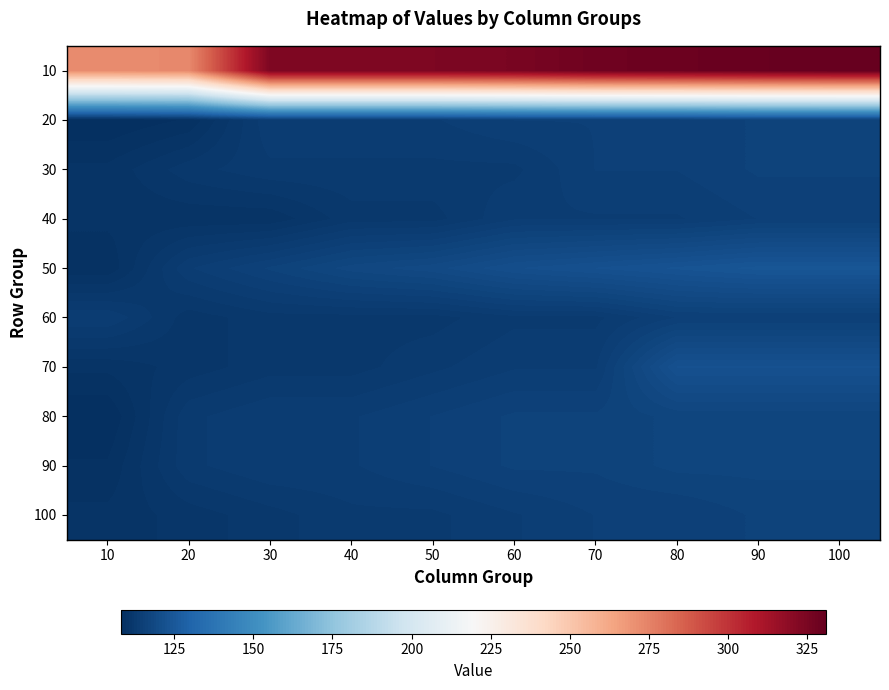

What is the minimum value shown in the chart?

108